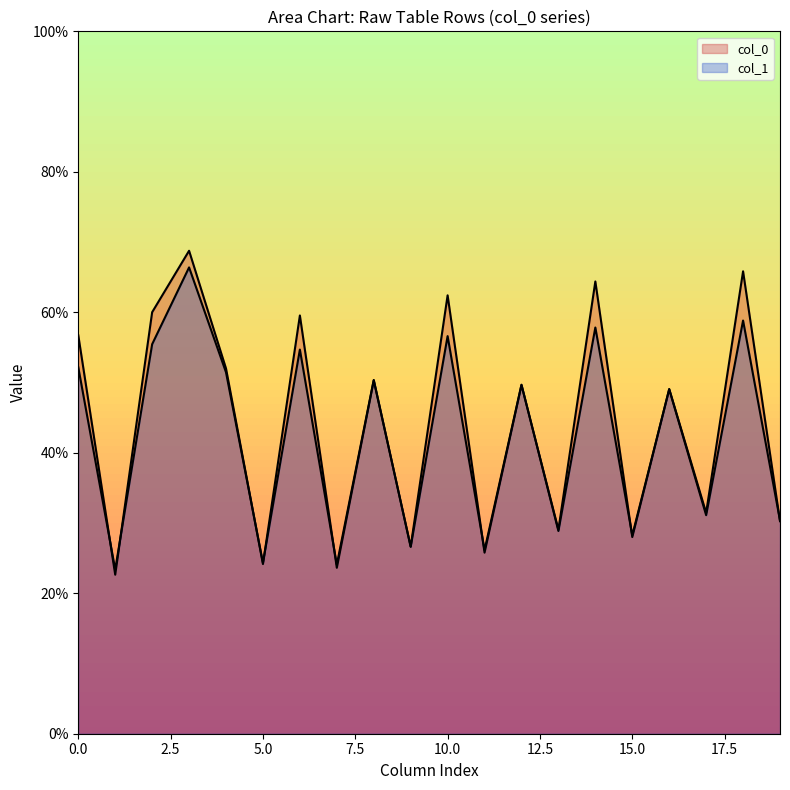

How many lines are shown in the chart?

2